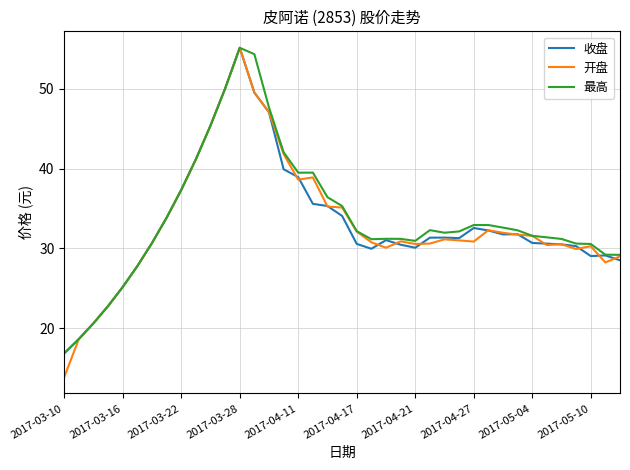

Which series has the largest range (max minus min)?

开盘